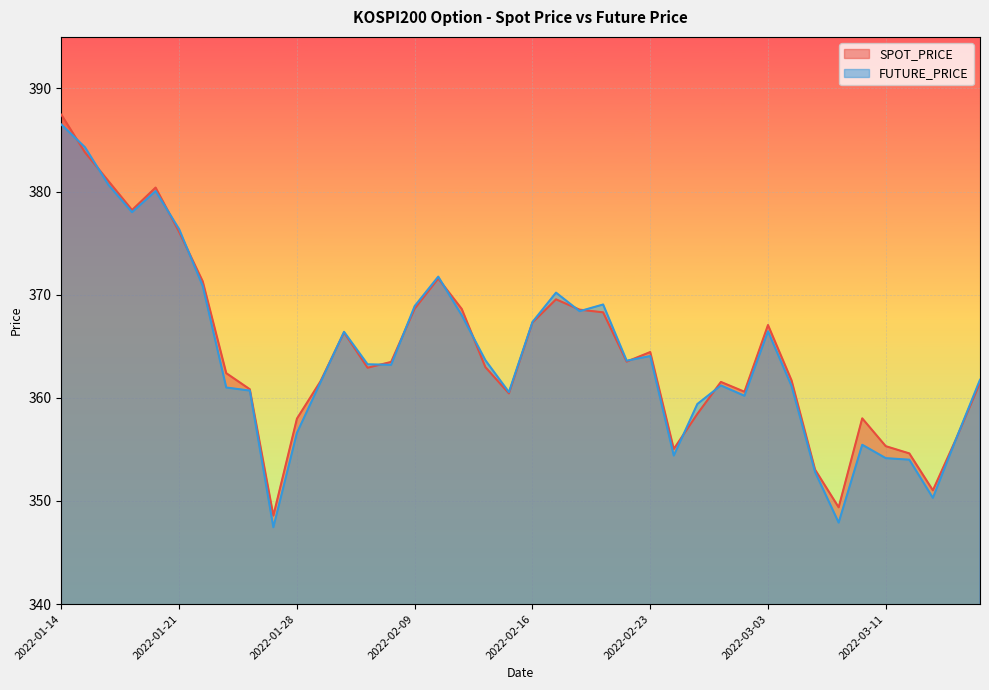

How many data points in FUTURE_PRICE are above 363?

21